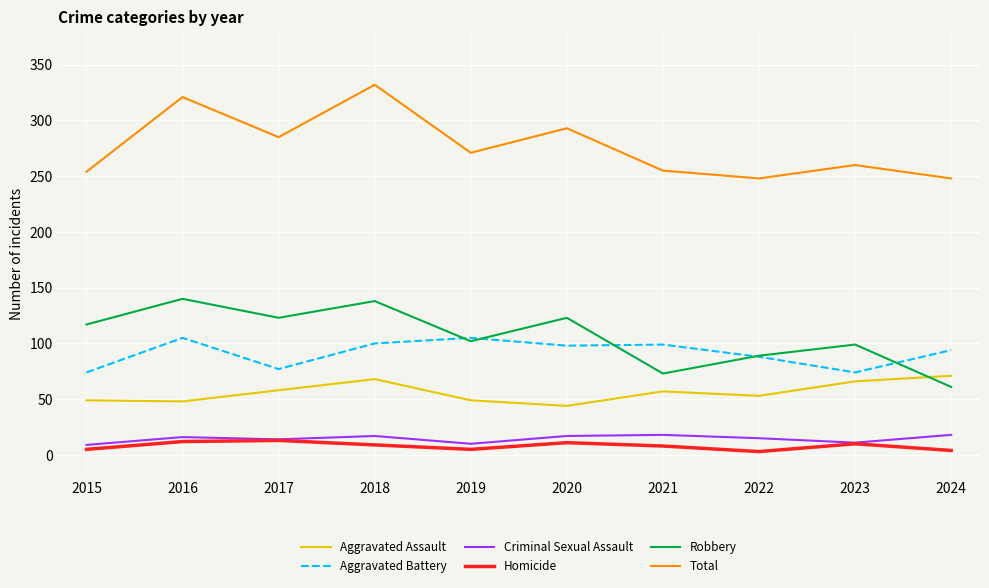

What is the spread (max minus min) of values at 2023?

250